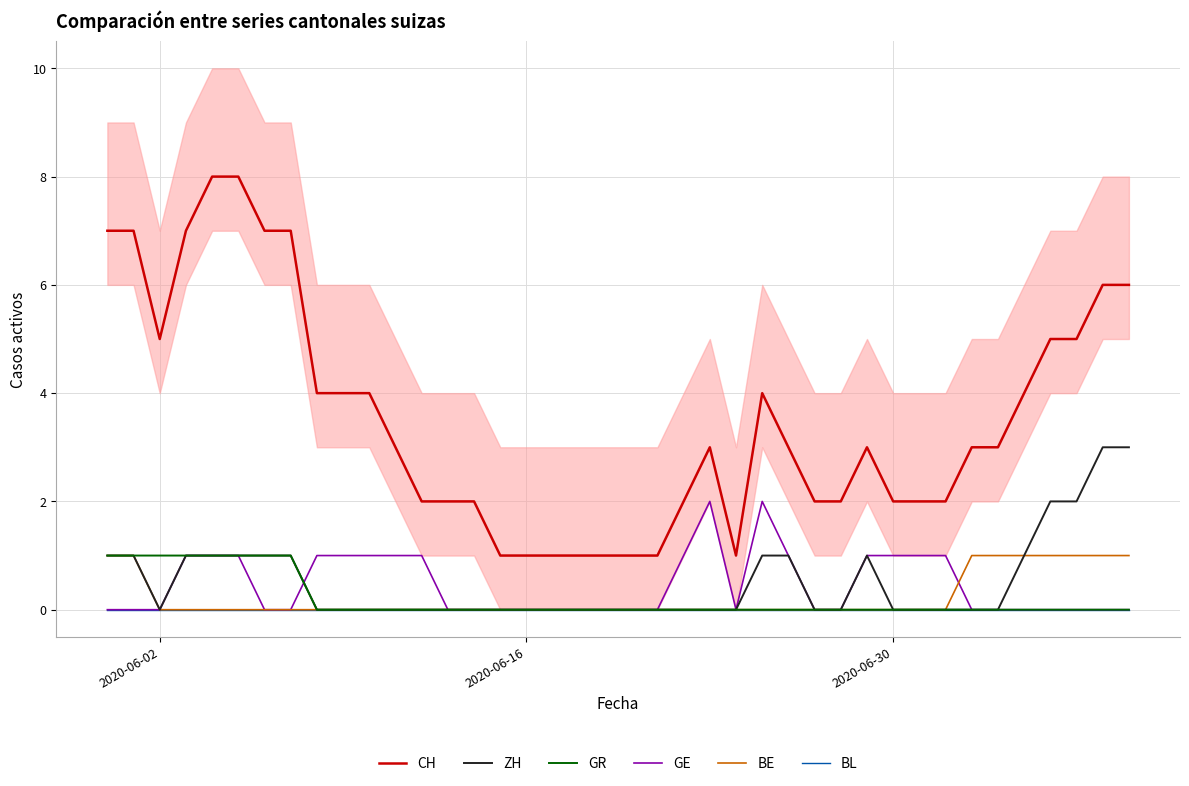

What is the average value of the ZH series?

1